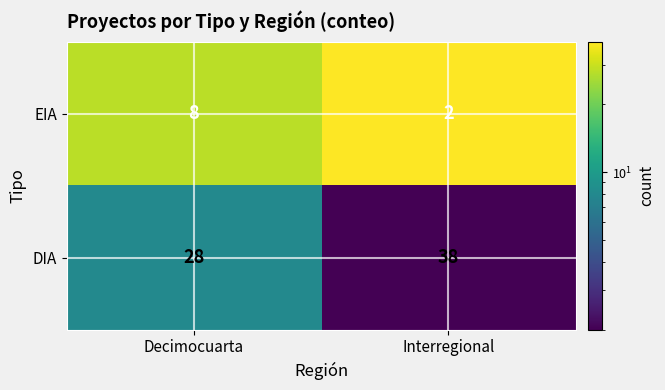

Reading left to right, what are all the values shown in this chart?

EIA: 8	2
DIA: 28	38